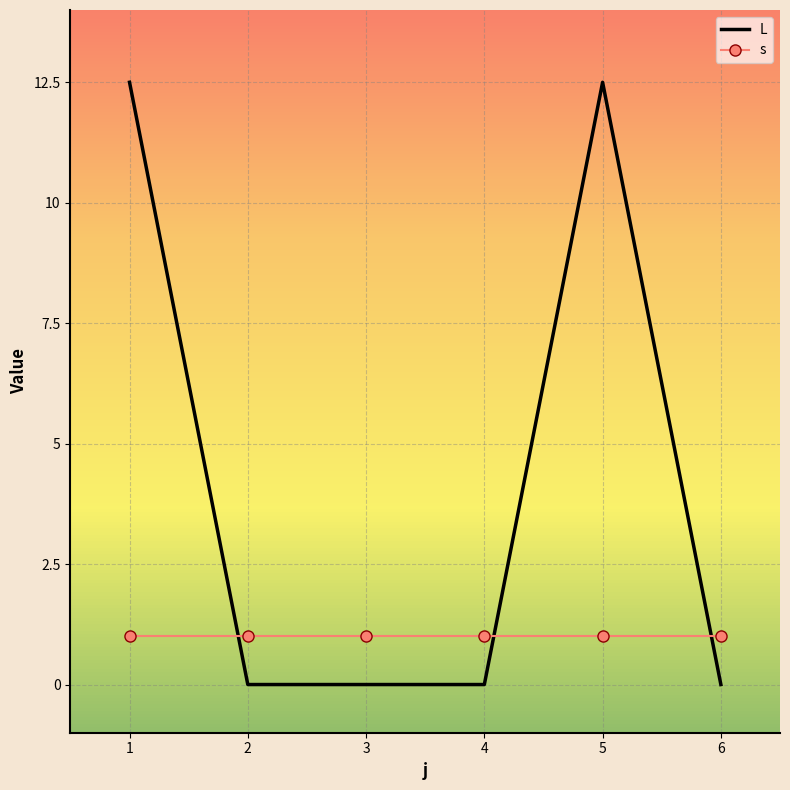

What is the sum of all s values?

6.0